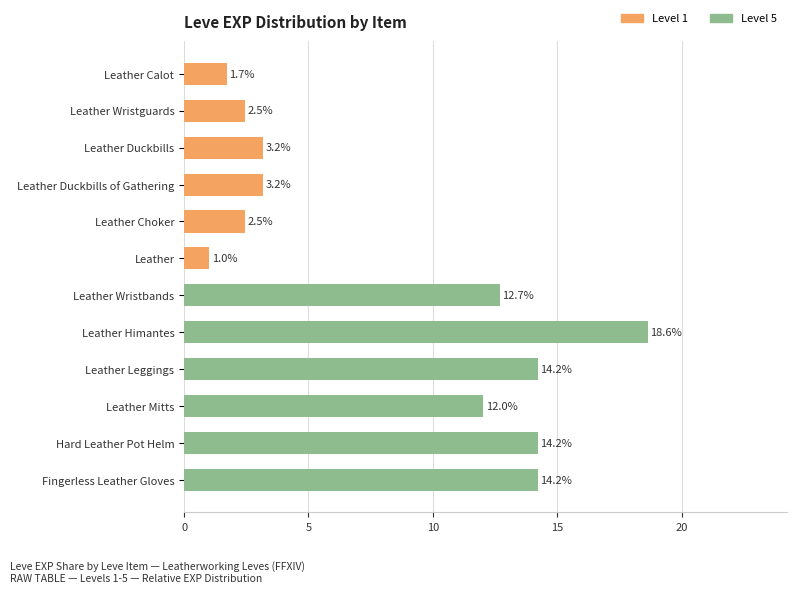

Is it true that the value at Fingerless Leather Gloves is 8.6?

False